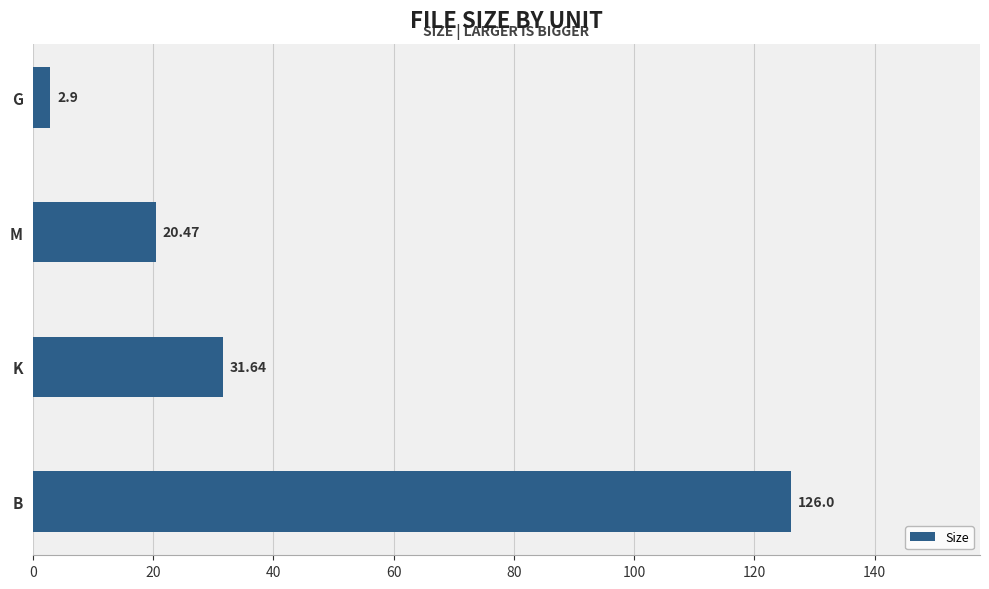

What is the sum of all values?

181.0